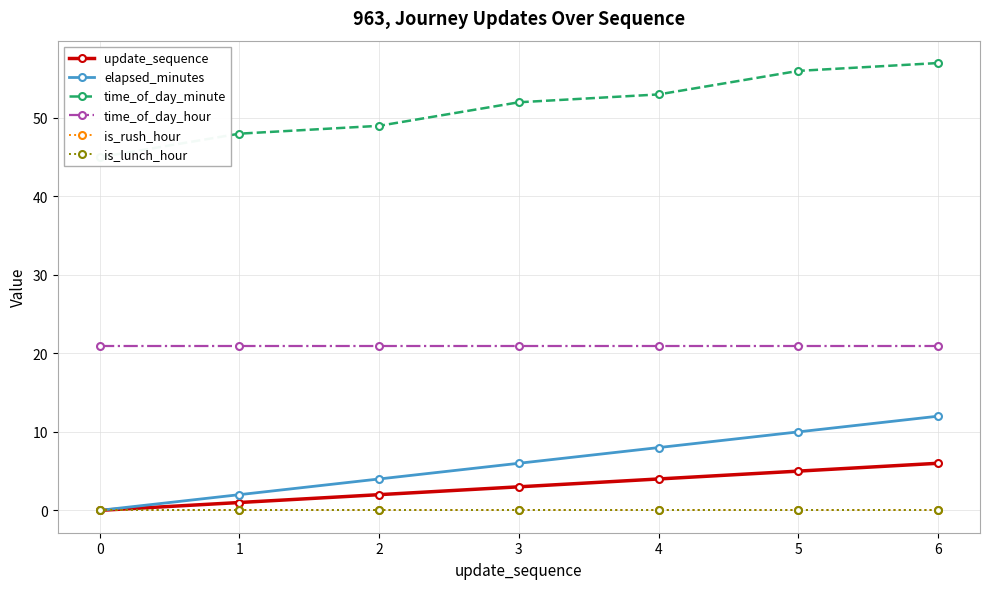

How many lines are shown in the chart?

6